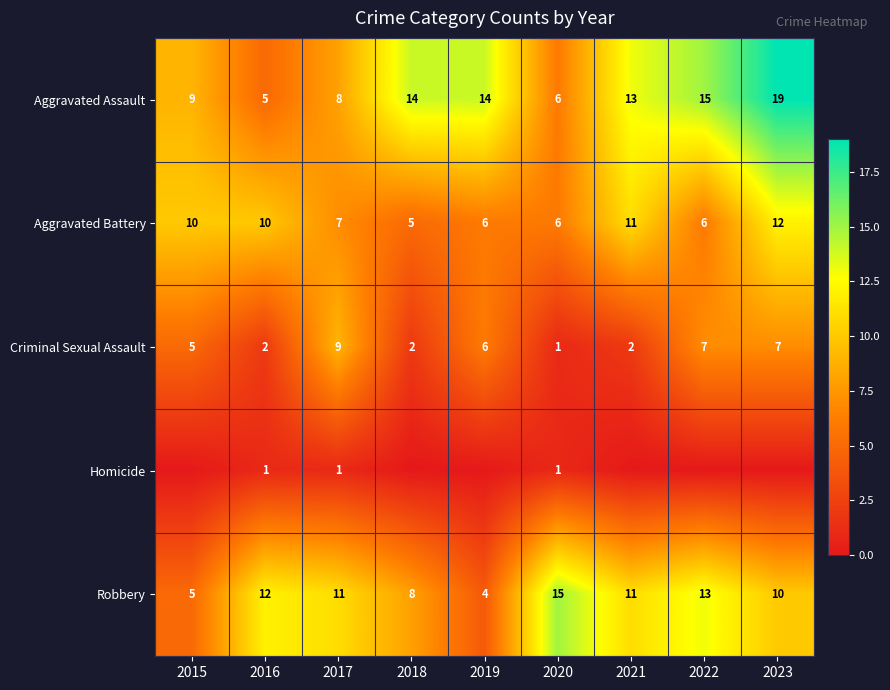

Which category has the highest value in the Aggravated Assault series?

2023